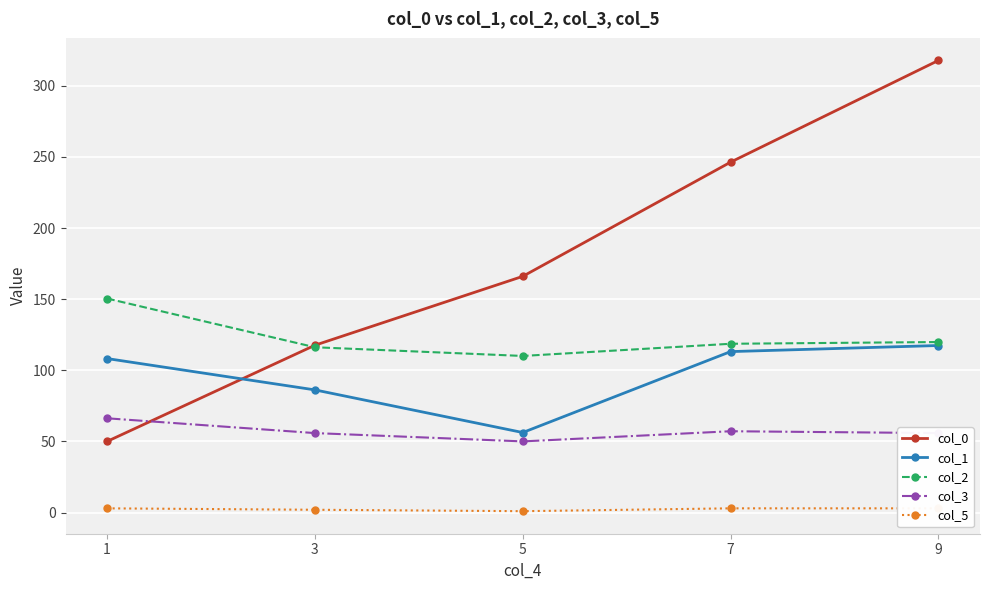

At 9, list the series in order from smallest to largest.

col_5, col_3, col_1, col_2, col_0